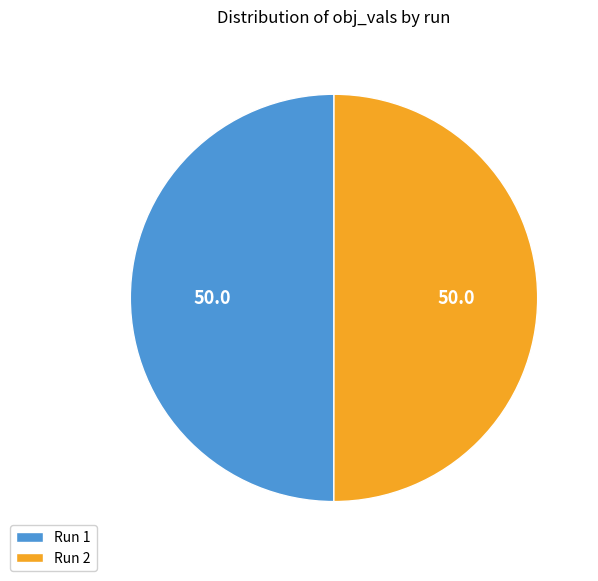

The Run 1 slice represents 50% of the pie. True or false?

True